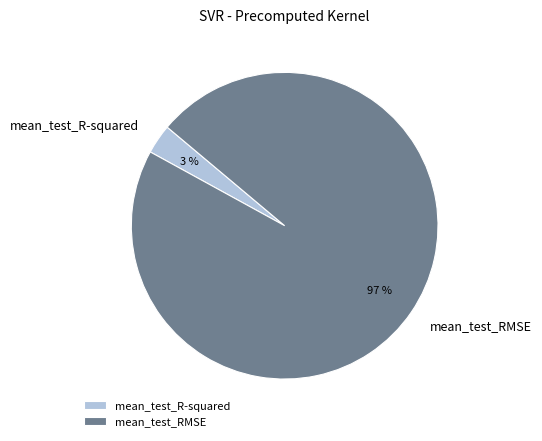

What is the majority slice?

mean_test_RMSE